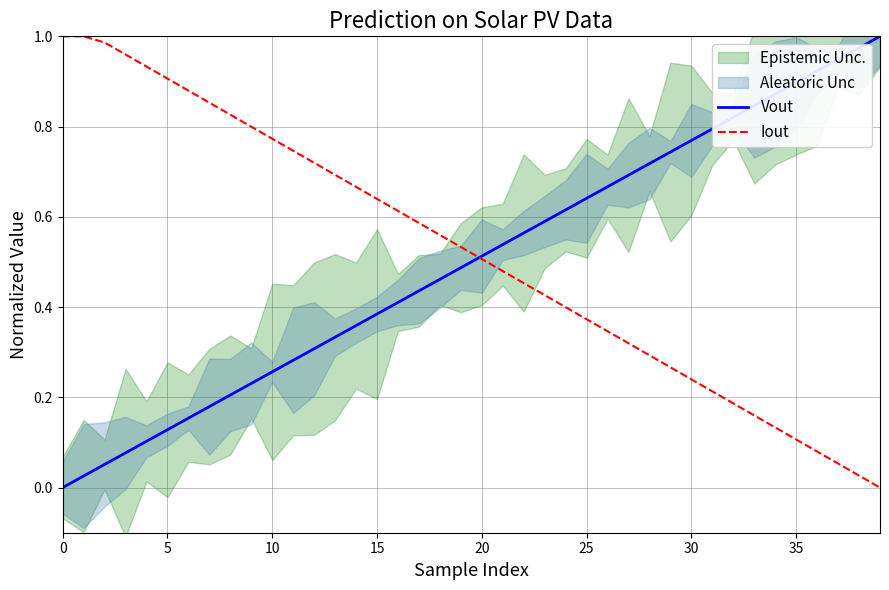

The Iout series shows 0.8 at 9. True or false?

True